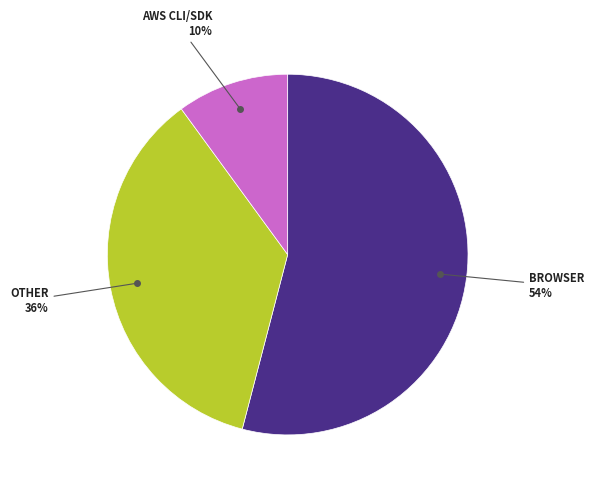

Does any single category account for the majority?

Yes